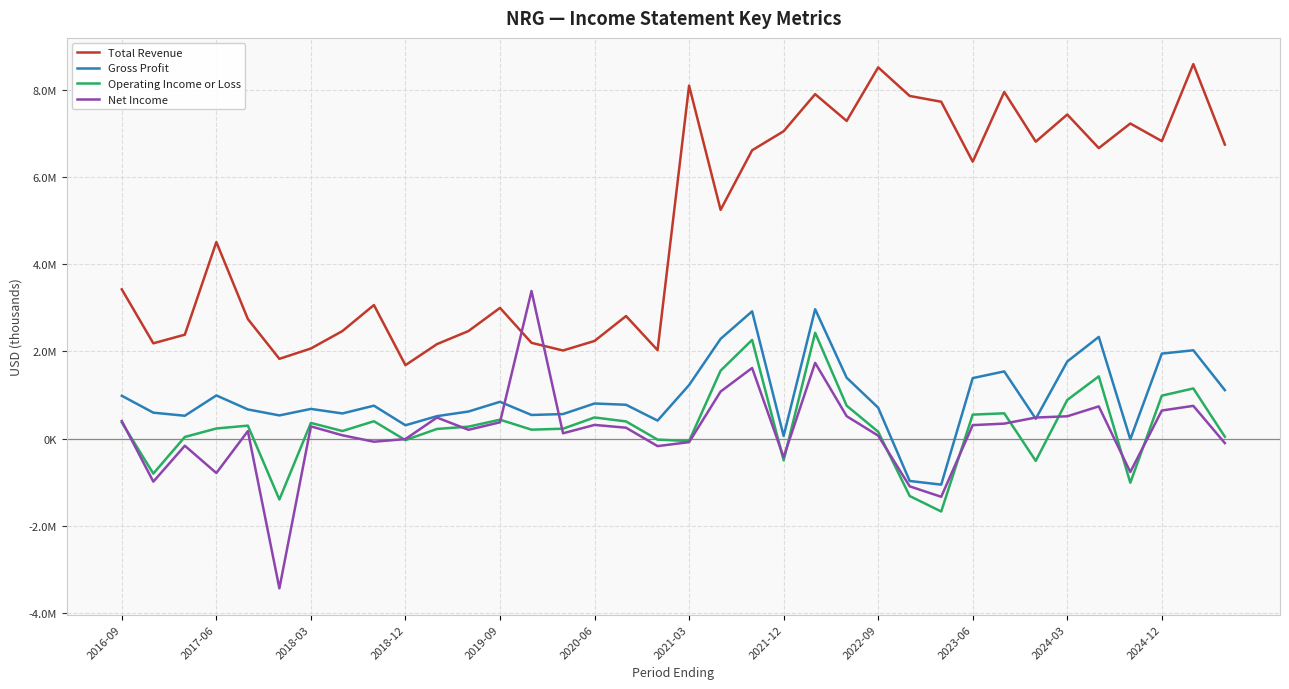

Does the chart display data point markers on the line(s)?

No